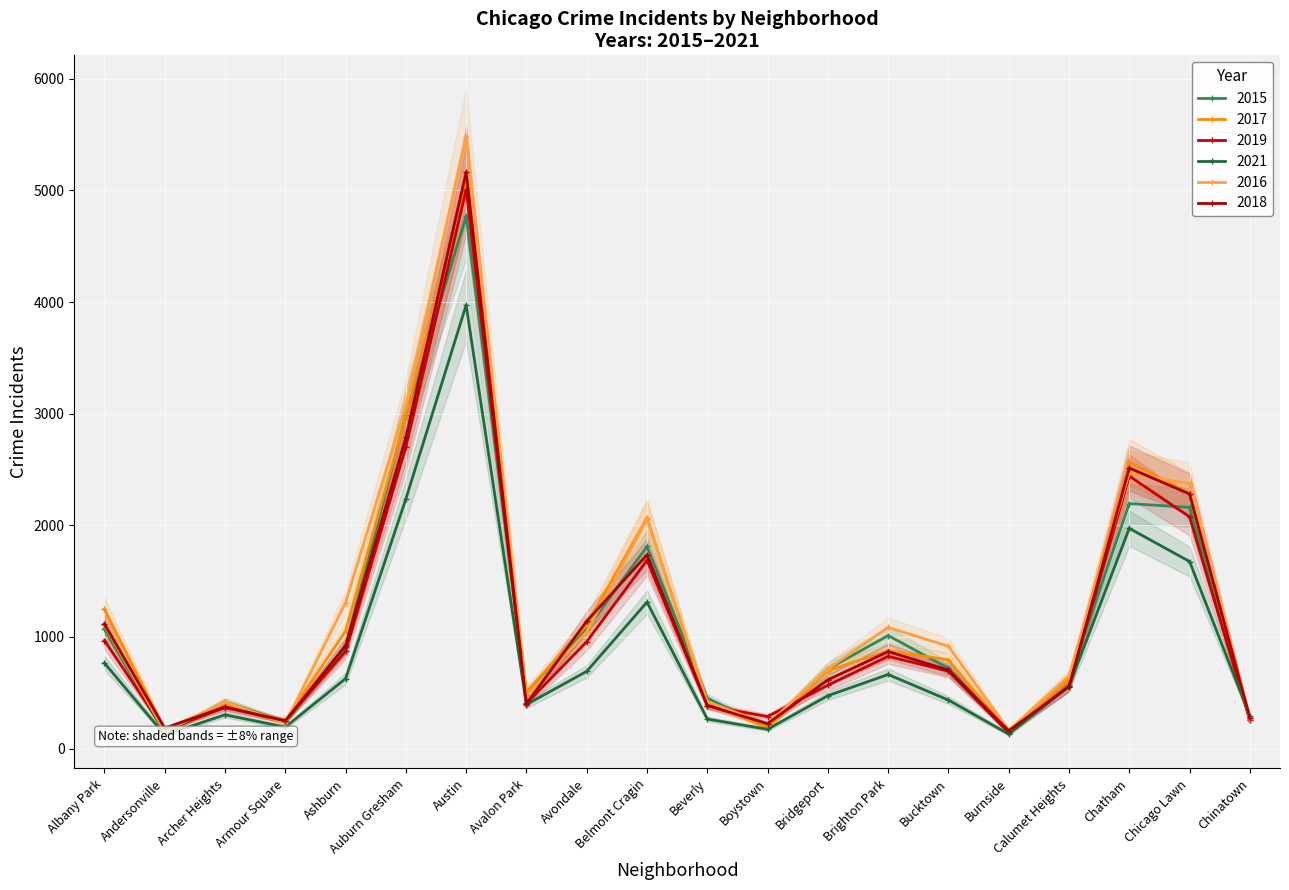

What is the minimum value shown in the chart?

123